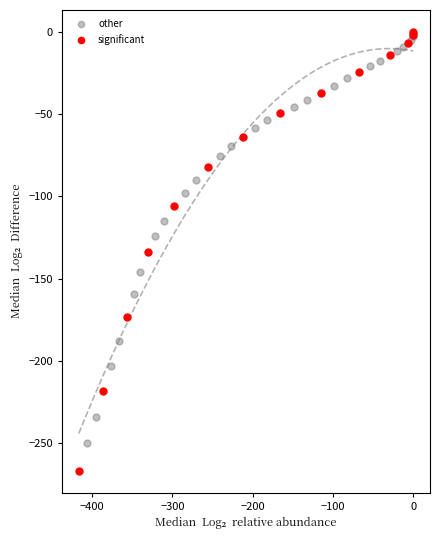

Which series contains the lowest Y value?

significant